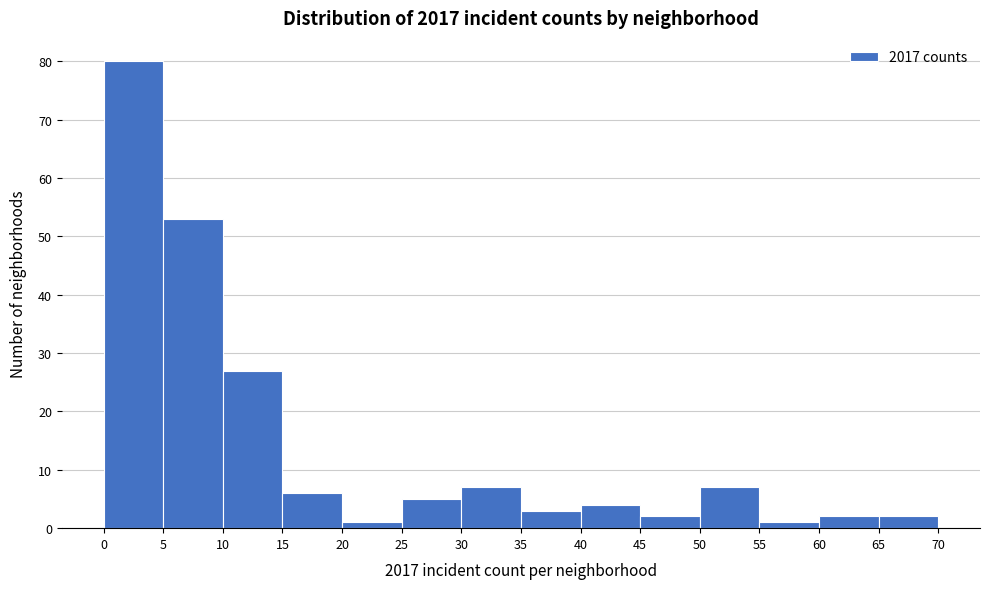

Reading left to right, list every bar in this chart as the range it spans on the x-axis followed by its height. The values are not printed on the chart, so give them approximately, as read against the axis.

0 to 5: 80
5 to 10: 53
10 to 15: 27
15 to 20: 6
20 to 25: 1
25 to 30: 5
30 to 35: 7
35 to 40: 3
40 to 45: 4
45 to 50: 2
50 to 55: 7
55 to 60: 1
60 to 65: 2
65 to 70: 2